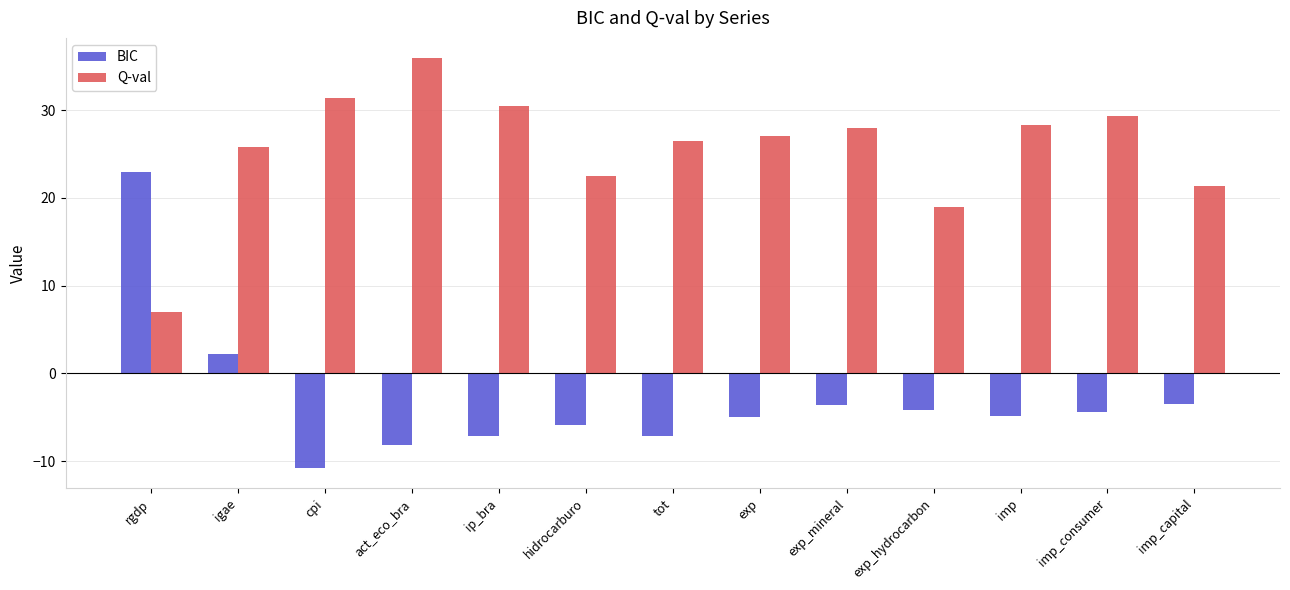

The value of Q-val at act_eco_bra is 35.9. True or false?

True